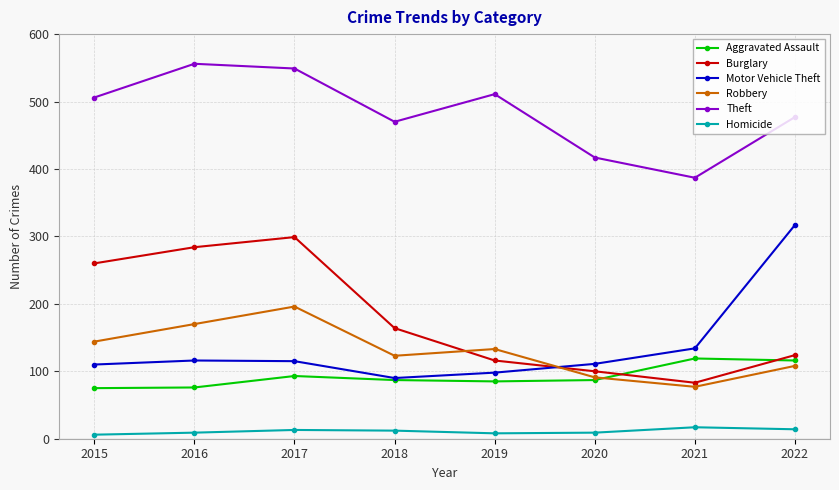

What is the value of the Theft point at the 2nd from the left?

556